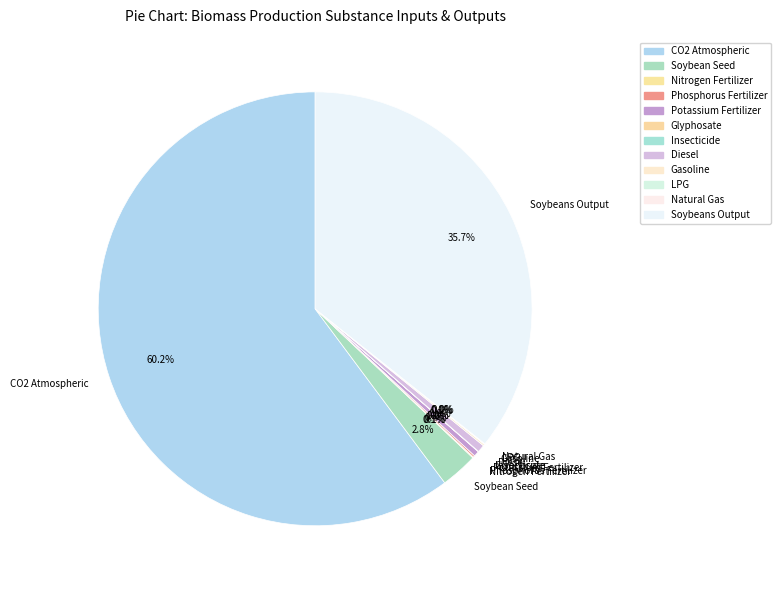

What is the majority slice?

CO2 Atmospheric